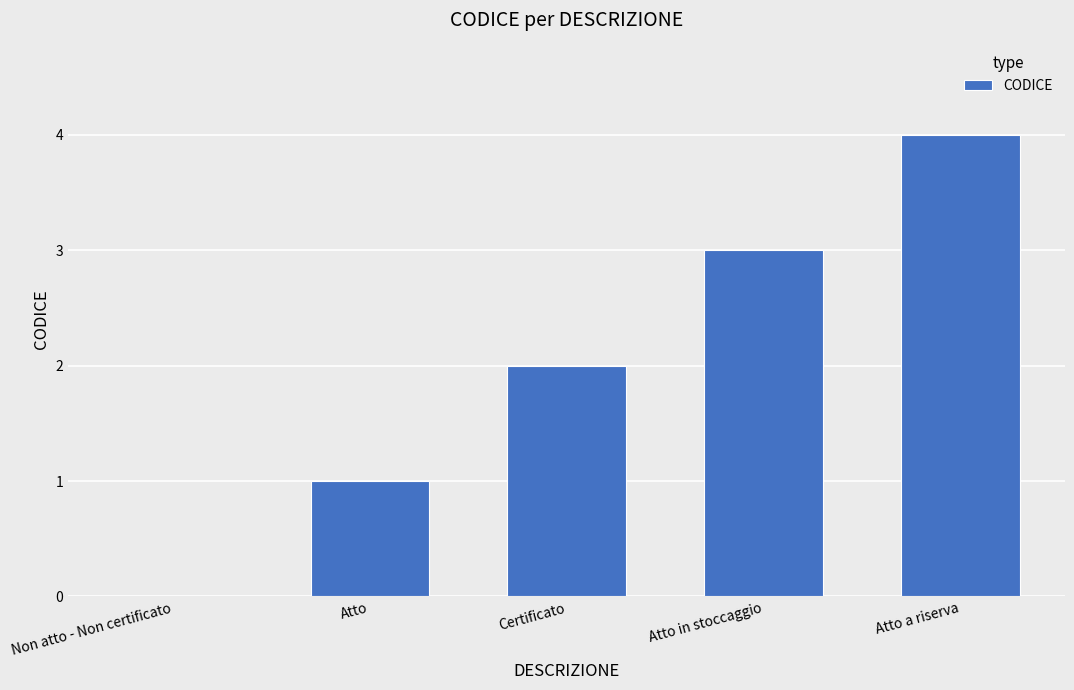

At which category does the chart reach its peak across all series?

Atto a riserva